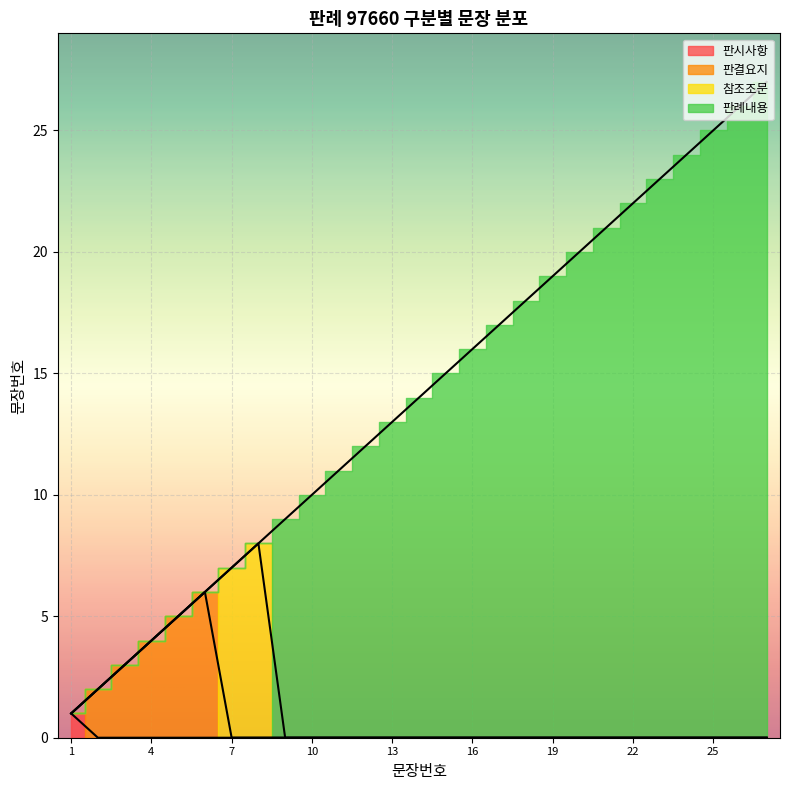

Is it true that the value at 판례내용 is 9?

True